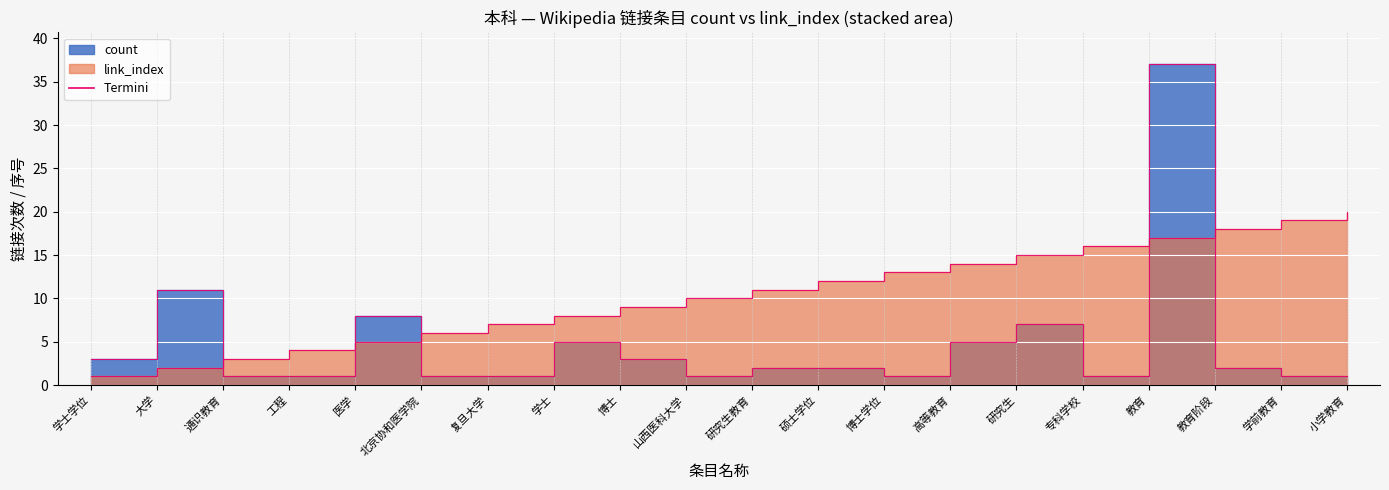

What is the sum of the count values at 通识教育 and 复旦大学?

2